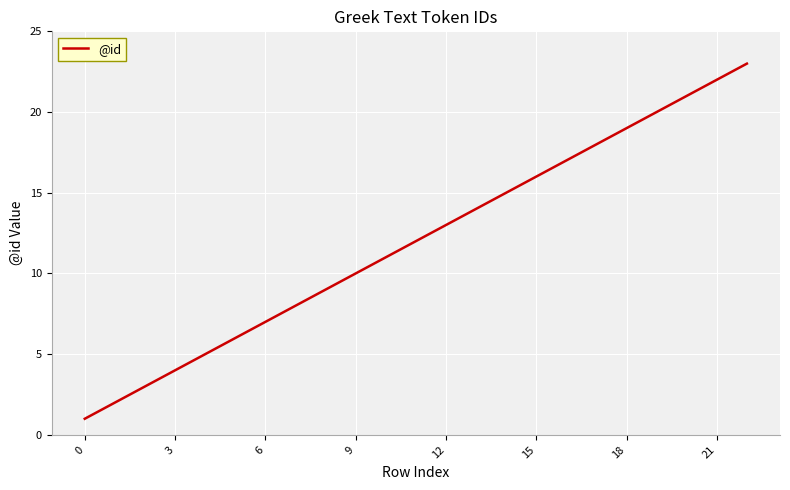

What is the sum of all values?

276